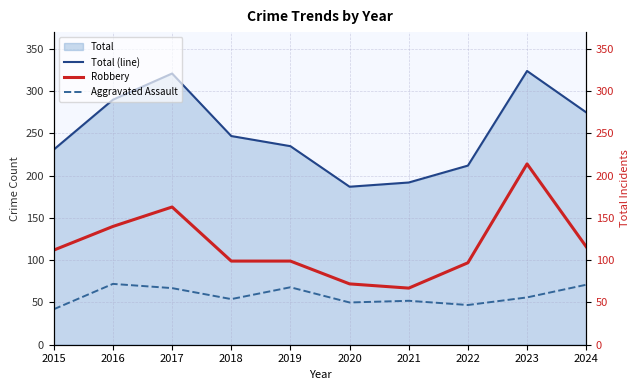

True or false: Aggravated Assault and Total (line) intersect in this chart.

False